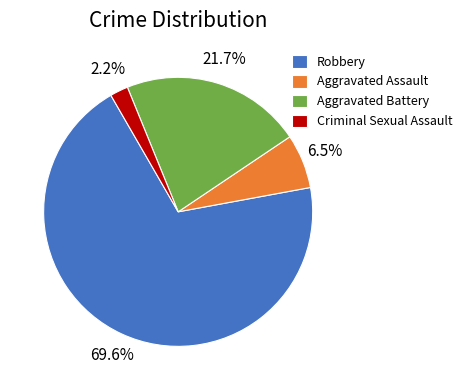

How many segments does this pie chart have?

4